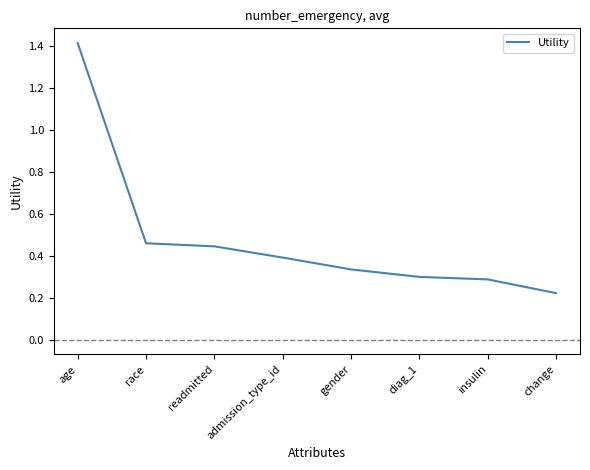

Which has a higher value, admission_type_id or readmitted?

readmitted